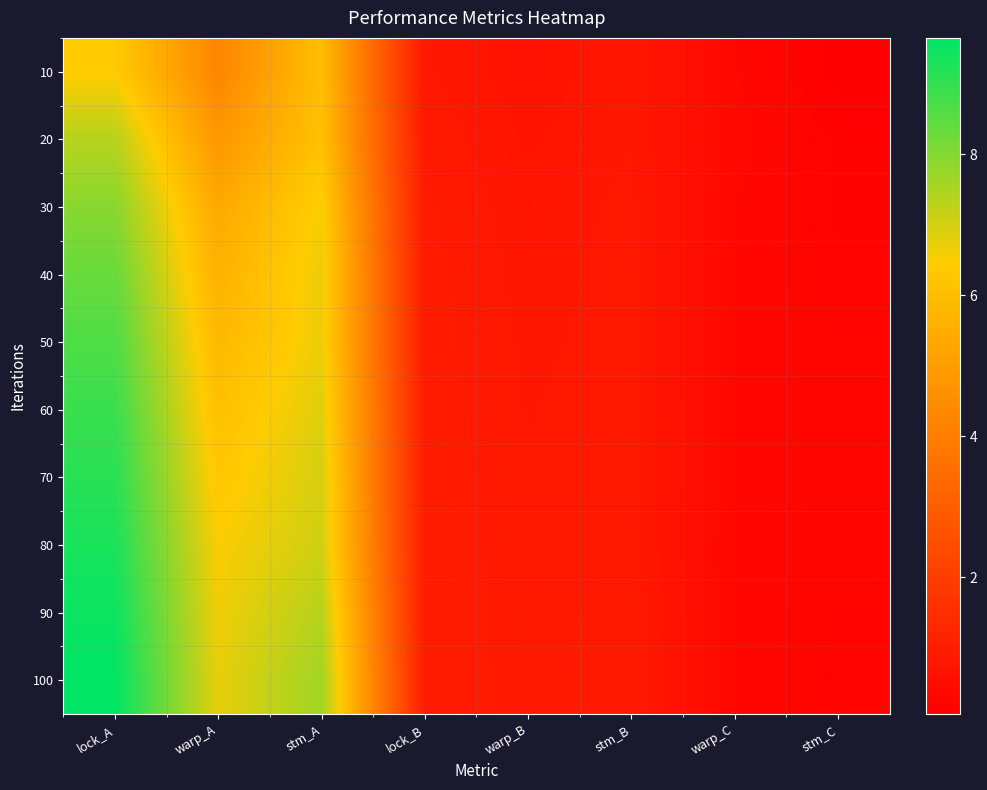

Reading left to right, what are all the values shown in this chart?

10: lock_A=6.4	warp_A=4.2	stm_A=6.0	lock_B=0.8	warp_B=0.6	stm_B=0.8	warp_C=0.3	stm_C=0.1
20: lock_A=7.4	warp_A=4.8	stm_A=6.1	lock_B=0.9	warp_B=0.7	stm_B=0.8	warp_C=0.3	stm_C=0.2
30: lock_A=7.9	warp_A=5.4	stm_A=6.5	lock_B=0.9	warp_B=0.7	stm_B=0.8	warp_C=0.3	stm_C=0.2
40: lock_A=8.3	warp_A=5.6	stm_A=6.7	lock_B=0.9	warp_B=0.8	stm_B=0.8	warp_C=0.3	stm_C=0.2
50: lock_A=8.7	warp_A=5.9	stm_A=6.7	lock_B=0.9	warp_B=0.8	stm_B=0.8	warp_C=0.3	stm_C=0.2
60: lock_A=8.9	warp_A=6.1	stm_A=6.8	lock_B=1.0	warp_B=0.8	stm_B=0.8	warp_C=0.3	stm_C=0.2
70: lock_A=9.1	warp_A=6.3	stm_A=7.0	lock_B=1.0	warp_B=0.8	stm_B=0.8	warp_C=0.3	stm_C=0.2
80: lock_A=9.3	warp_A=6.5	stm_A=7.0	lock_B=1.0	warp_B=0.8	stm_B=0.8	warp_C=0.3	stm_C=0.2
90: lock_A=9.5	warp_A=6.6	stm_A=7.4	lock_B=1.0	warp_B=0.8	stm_B=0.9	warp_C=0.3	stm_C=0.2
100: lock_A=9.7	warp_A=6.8	stm_A=7.6	lock_B=1.0	warp_B=0.8	stm_B=0.9	warp_C=0.3	stm_C=0.2